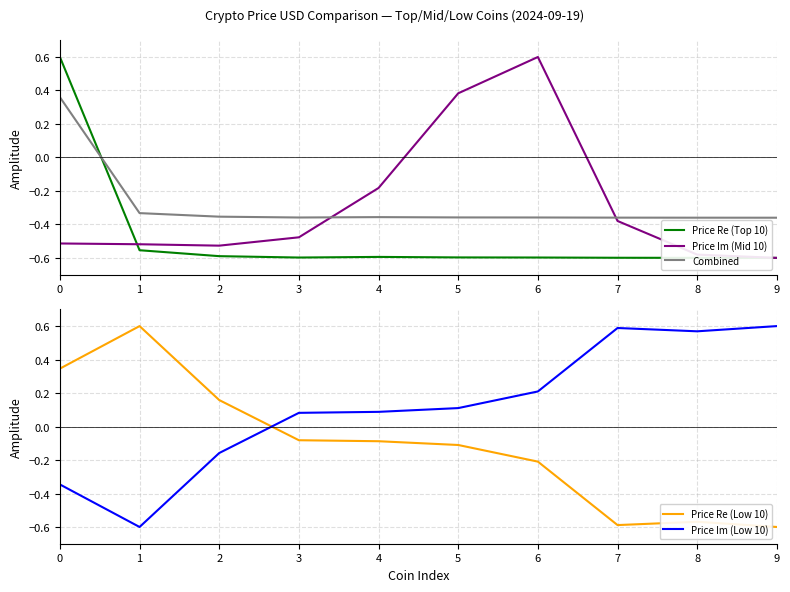

Rank the categories by Price Re (Low 10) value from lowest to highest.

9, 7, 8, 6, 5, 4, 3, 2, 0, 1